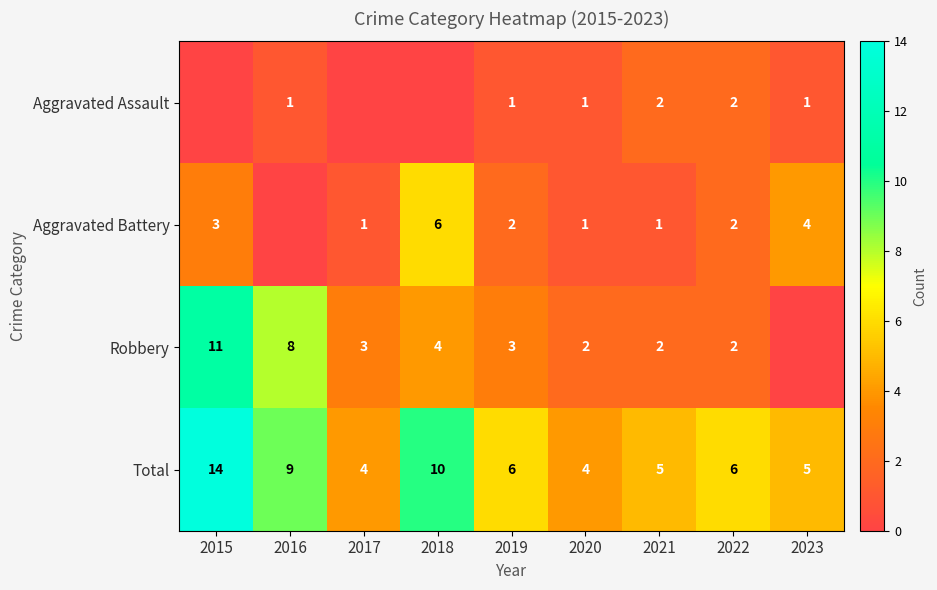

The Aggravated Assault series shows 2 at 2016. True or false?

False